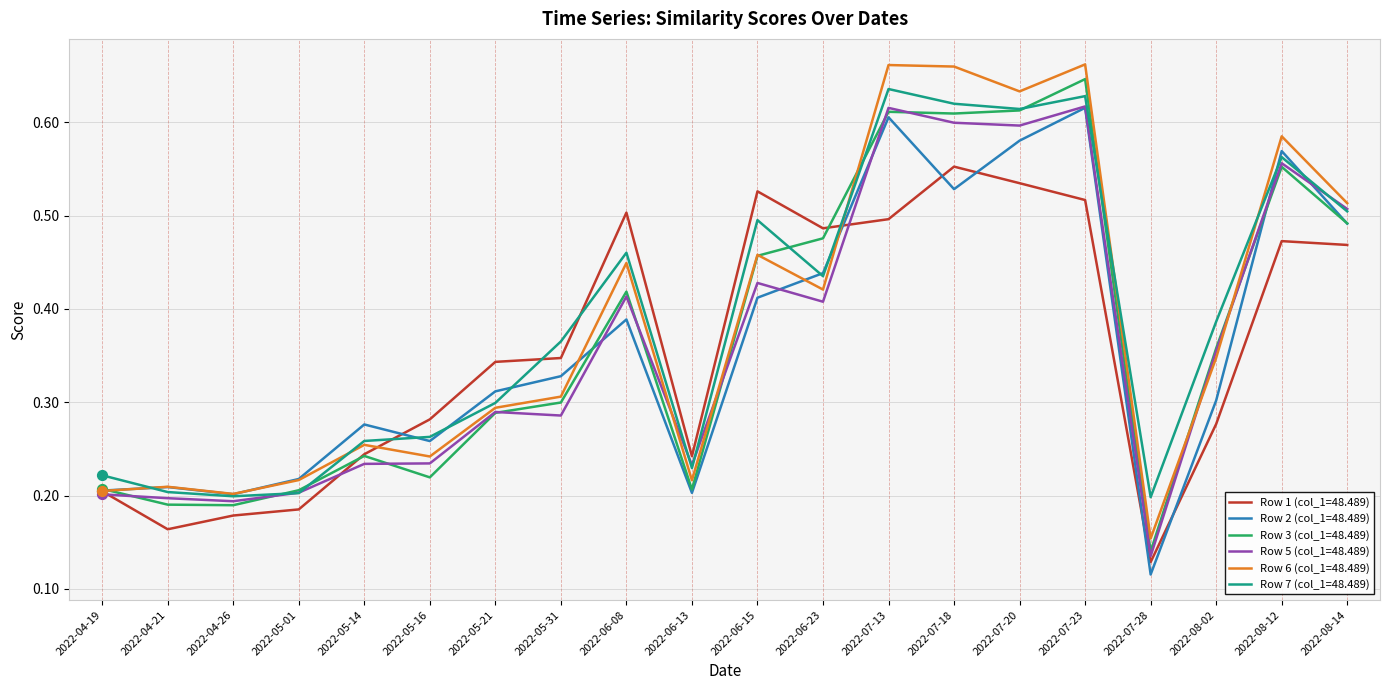

What is the total value across all series at 2022-06-23?

2.7